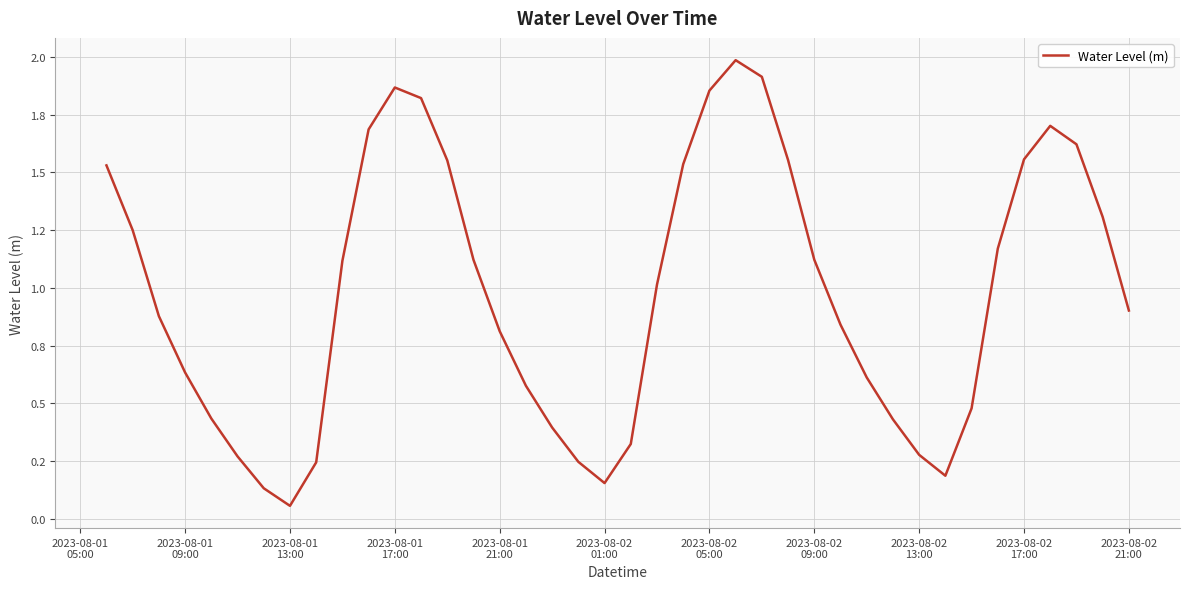

What is the sum of all values?

39.2